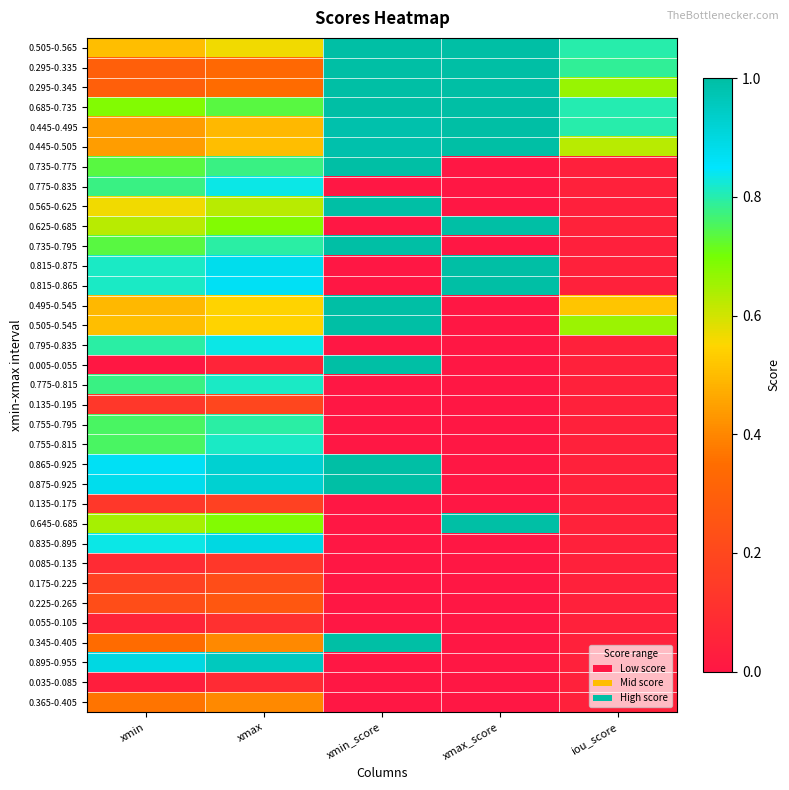

Reading right to left, extract all data points from this chart.

0.505-0.565: iou_score=0.8	xmax_score=1.0	xmin_score=1.0	xmax=0.6	xmin=0.5
0.295-0.335: iou_score=0.8	xmax_score=1.0	xmin_score=1.0	xmax=0.3	xmin=0.3
0.295-0.345: iou_score=0.7	xmax_score=1.0	xmin_score=1.0	xmax=0.3	xmin=0.3
0.685-0.735: iou_score=0.8	xmax_score=1.0	xmin_score=1.0	xmax=0.7	xmin=0.7
0.445-0.495: iou_score=0.8	xmax_score=1.0	xmin_score=1.0	xmax=0.5	xmin=0.4
0.445-0.505: iou_score=0.6	xmax_score=1.0	xmin_score=1.0	xmax=0.5	xmin=0.4
0.735-0.775: iou_score=0.0	xmax_score=0.0	xmin_score=1.0	xmax=0.8	xmin=0.7
0.775-0.835: iou_score=0.0	xmax_score=0.0	xmin_score=0.0	xmax=0.8	xmin=0.8
0.565-0.625: iou_score=0.0	xmax_score=0.0	xmin_score=1.0	xmax=0.6	xmin=0.6
0.625-0.685: iou_score=0.0	xmax_score=1.0	xmin_score=0.0	xmax=0.7	xmin=0.6
0.735-0.795: iou_score=0.0	xmax_score=0.0	xmin_score=1.0	xmax=0.8	xmin=0.7
0.815-0.875: iou_score=0.0	xmax_score=1.0	xmin_score=0.0	xmax=0.9	xmin=0.8
0.815-0.865: iou_score=0.0	xmax_score=1.0	xmin_score=0.0	xmax=0.9	xmin=0.8
0.495-0.545: iou_score=0.5	xmax_score=0.0	xmin_score=1.0	xmax=0.5	xmin=0.5
0.505-0.545: iou_score=0.7	xmax_score=0.0	xmin_score=1.0	xmax=0.5	xmin=0.5
0.795-0.835: iou_score=0.0	xmax_score=0.0	xmin_score=0.0	xmax=0.8	xmin=0.8
0.005-0.055: iou_score=0.0	xmax_score=0.0	xmin_score=1.0	xmax=0.1	xmin=0.0
0.775-0.815: iou_score=0.0	xmax_score=0.0	xmin_score=0.0	xmax=0.8	xmin=0.8
0.135-0.195: iou_score=0.0	xmax_score=0.0	xmin_score=0.0	xmax=0.2	xmin=0.1
0.755-0.795: iou_score=0.0	xmax_score=0.0	xmin_score=0.0	xmax=0.8	xmin=0.8
0.755-0.815: iou_score=0.0	xmax_score=0.0	xmin_score=0.0	xmax=0.8	xmin=0.8
0.865-0.925: iou_score=0.0	xmax_score=0.0	xmin_score=1.0	xmax=0.9	xmin=0.9
0.875-0.925: iou_score=0.0	xmax_score=0.0	xmin_score=1.0	xmax=0.9	xmin=0.9
0.135-0.175: iou_score=0.0	xmax_score=0.0	xmin_score=0.0	xmax=0.2	xmin=0.1
0.645-0.685: iou_score=0.0	xmax_score=1.0	xmin_score=0.0	xmax=0.7	xmin=0.6
0.835-0.895: iou_score=0.0	xmax_score=0.0	xmin_score=0.0	xmax=0.9	xmin=0.8
0.085-0.135: iou_score=0.0	xmax_score=0.0	xmin_score=0.0	xmax=0.1	xmin=0.1
0.175-0.225: iou_score=0.0	xmax_score=0.0	xmin_score=0.0	xmax=0.2	xmin=0.2
0.225-0.265: iou_score=0.0	xmax_score=0.0	xmin_score=0.0	xmax=0.3	xmin=0.2
0.055-0.105: iou_score=0.0	xmax_score=0.0	xmin_score=0.0	xmax=0.1	xmin=0.1
0.345-0.405: iou_score=0.0	xmax_score=0.0	xmin_score=1.0	xmax=0.4	xmin=0.3
0.895-0.955: iou_score=0.0	xmax_score=0.0	xmin_score=0.0	xmax=1.0	xmin=0.9
0.035-0.085: iou_score=0.0	xmax_score=0.0	xmin_score=0.0	xmax=0.1	xmin=0.0
0.365-0.405: iou_score=0.0	xmax_score=0.0	xmin_score=0.0	xmax=0.4	xmin=0.4